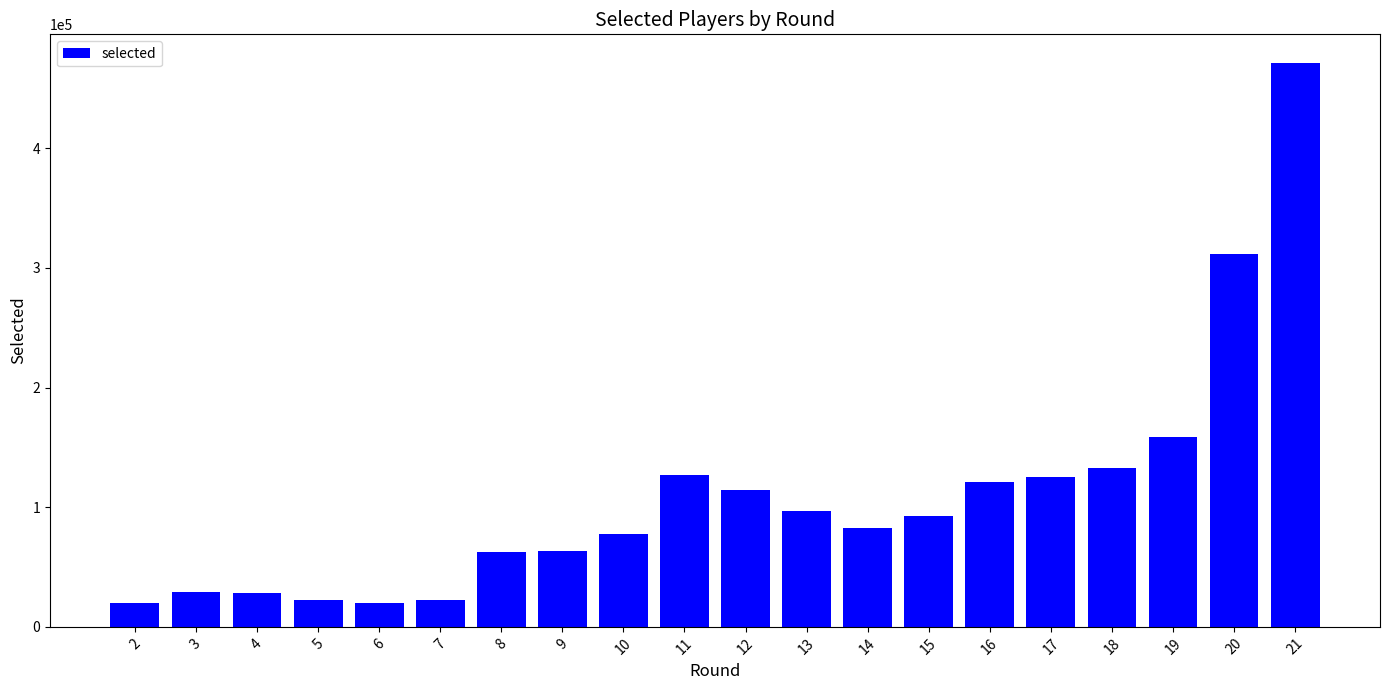

Count the number of categories in the chart.

20